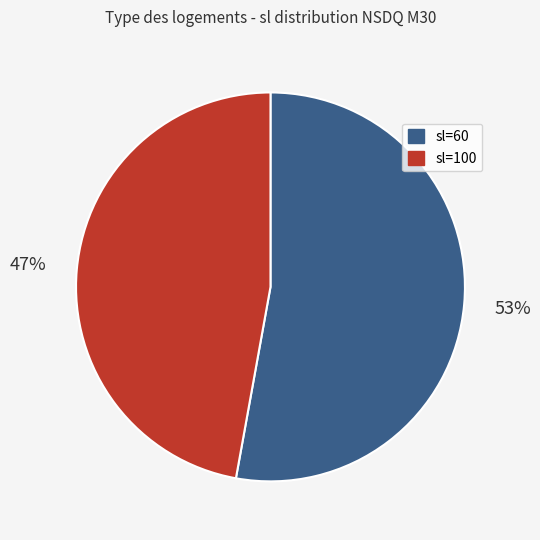

To the nearest percent, what is the average slice percentage?

50%